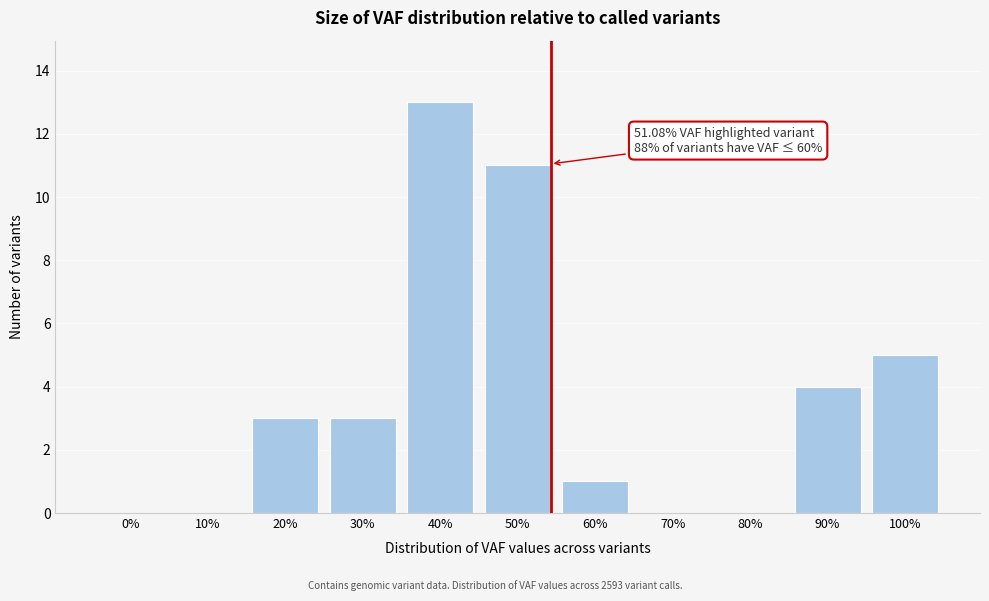

Reading right to left, list all the values displayed in this chart.

100%=5	90%=4	80%=0	70%=0	60%=1	50%=11	40%=13	30%=3	20%=3	10%=0	0%=0